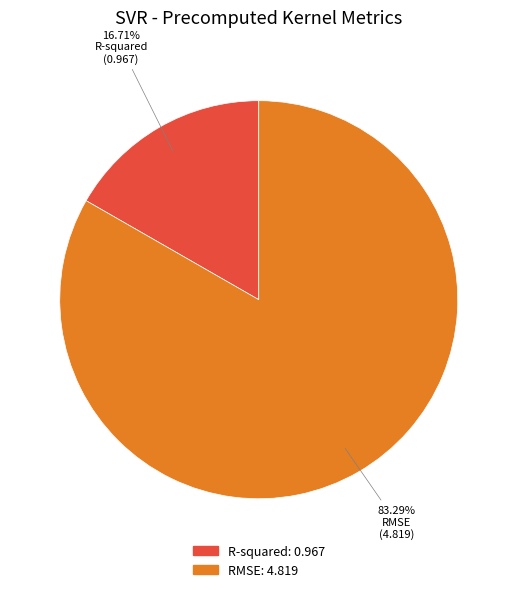

Approximately how many times larger is the value at R-squared compared to RMSE?

0.2